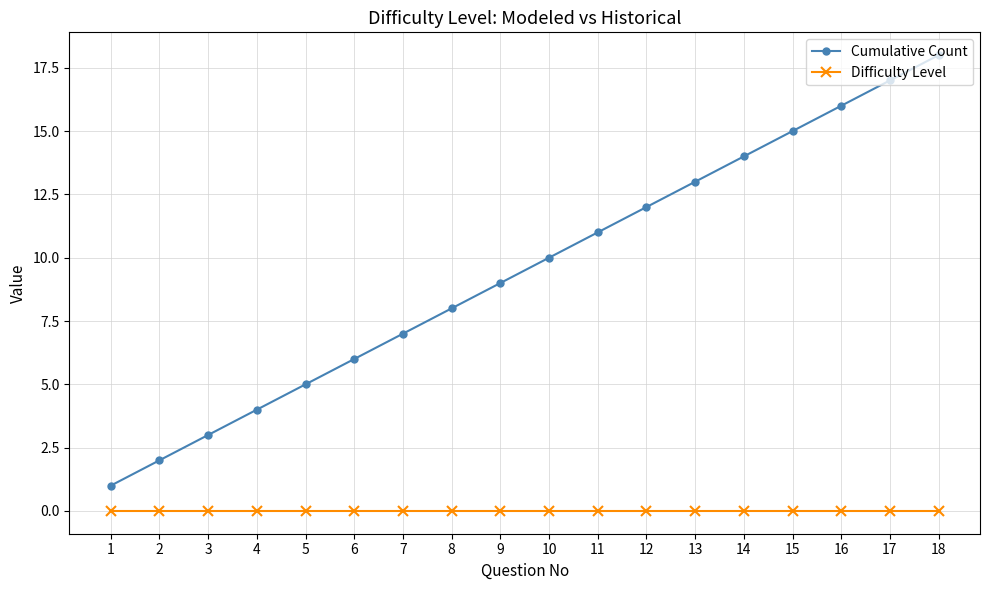

Reading left to right, transcribe all the data shown in this chart.

Cumulative Count: 1=1	2=2	3=3	4=4	5=5	6=6	7=7	8=8	9=9	10=10	11=11	12=12	13=13	14=14	15=15	16=16	17=17	18=18
Difficulty Level: 1=0	2=0	3=0	4=0	5=0	6=0	7=0	8=0	9=0	10=0	11=0	12=0	13=0	14=0	15=0	16=0	17=0	18=0